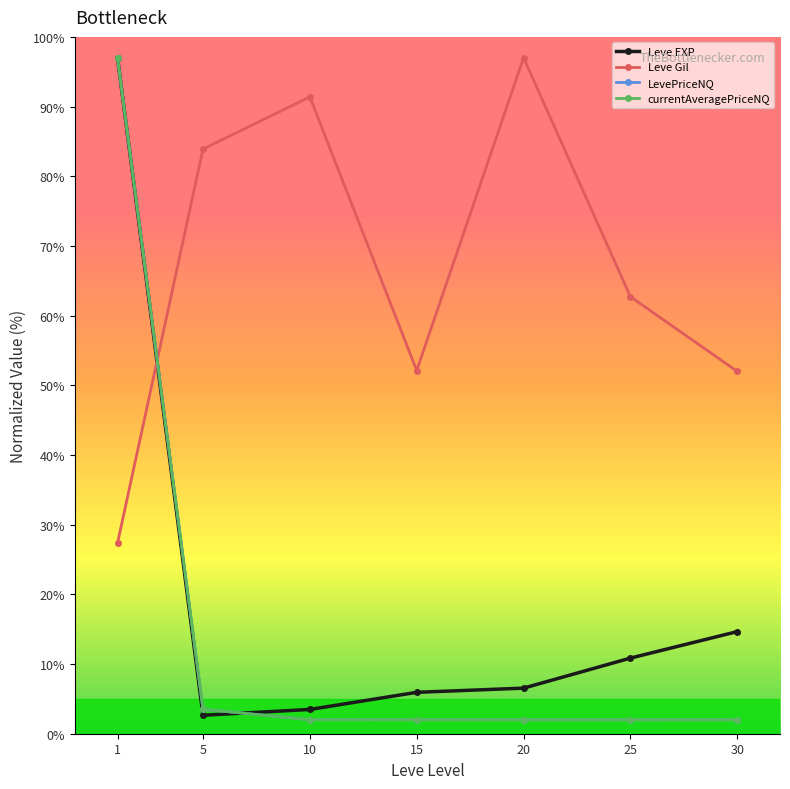

Which series has the largest range (max minus min)?

currentAveragePriceNQ